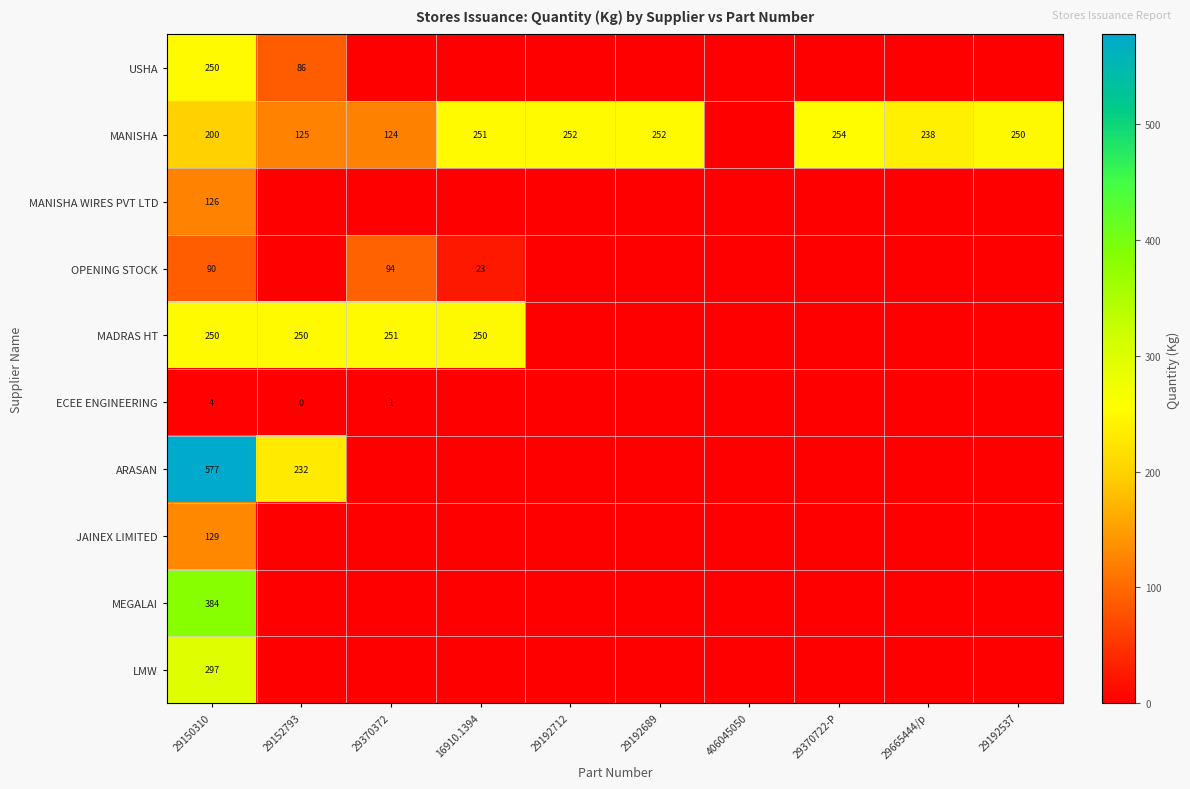

At how many categories does at least one series exceed 255?

1